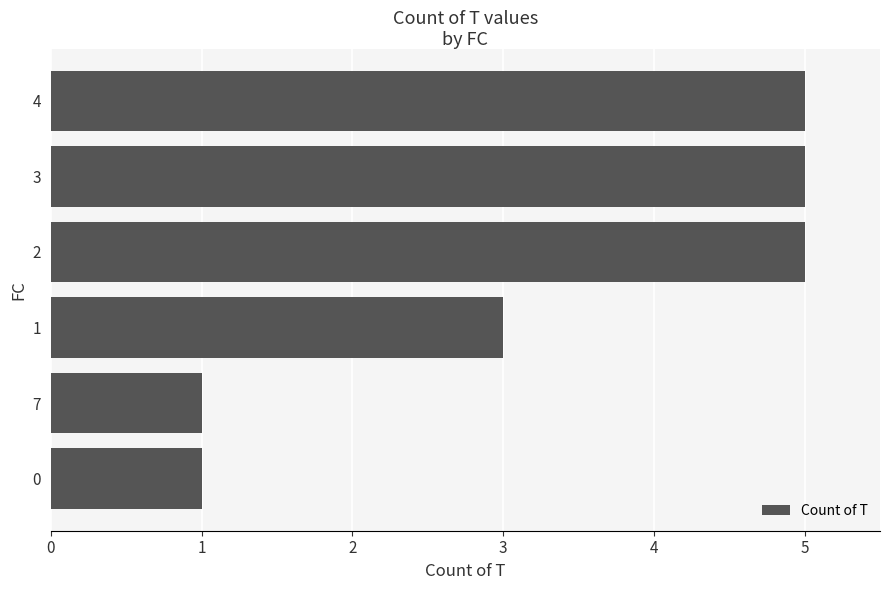

What is the maximum value shown in the chart?

5